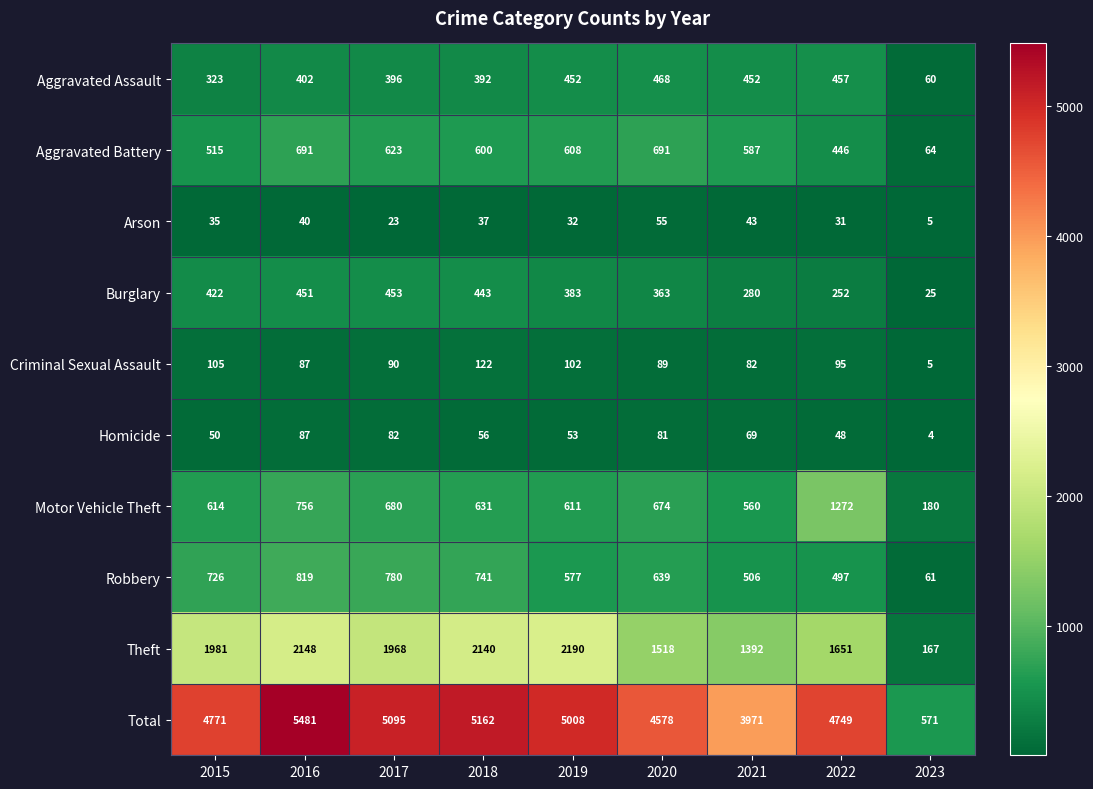

Which category has the highest value in the Theft series?

2019